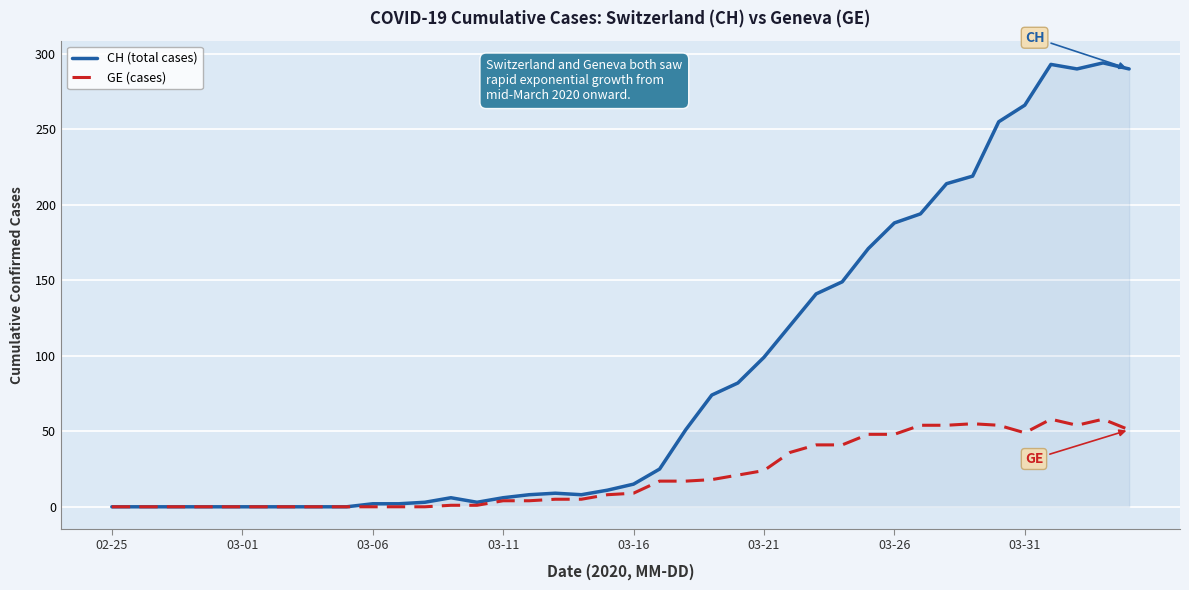

Rank the series by their maximum value, from highest to lowest.

CH (total cases), GE (cases)